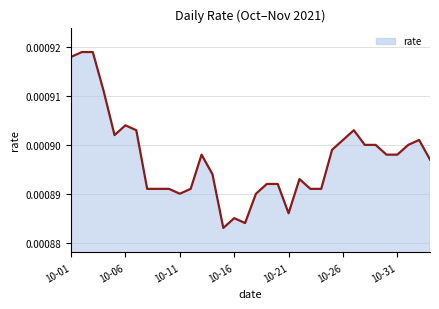

Rank the categories by value from highest to lowest.

2021-10-02, 2021-10-03, 2021-10-01, 2021-10-04, 2021-10-06, 2021-10-07, 2021-10-27, 2021-10-05, 2021-10-26, 2021-11-02, 2021-10-28, 2021-10-29, 2021-11-01, 2021-10-25, 2021-10-13, 2021-10-30, 2021-10-31, 2021-11-03, 2021-10-14, 2021-10-22, 2021-10-19, 2021-10-20, 2021-10-08, 2021-10-09, 2021-10-10, 2021-10-12, 2021-10-23, 2021-10-24, 2021-10-11, 2021-10-18, 2021-10-21, 2021-10-16, 2021-10-17, 2021-10-15